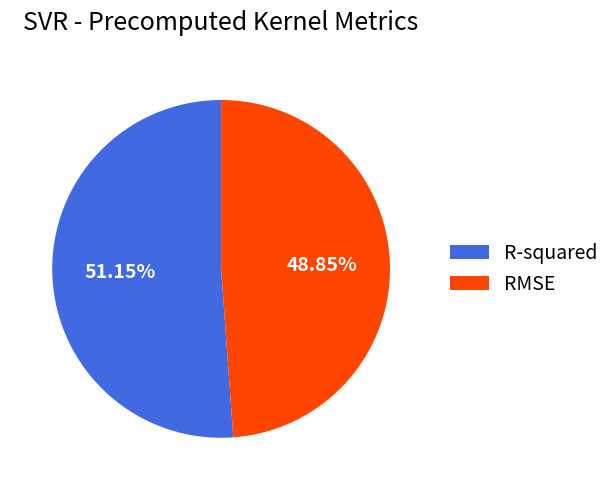

Combined, do RMSE and R-squared account for over 50%?

Yes